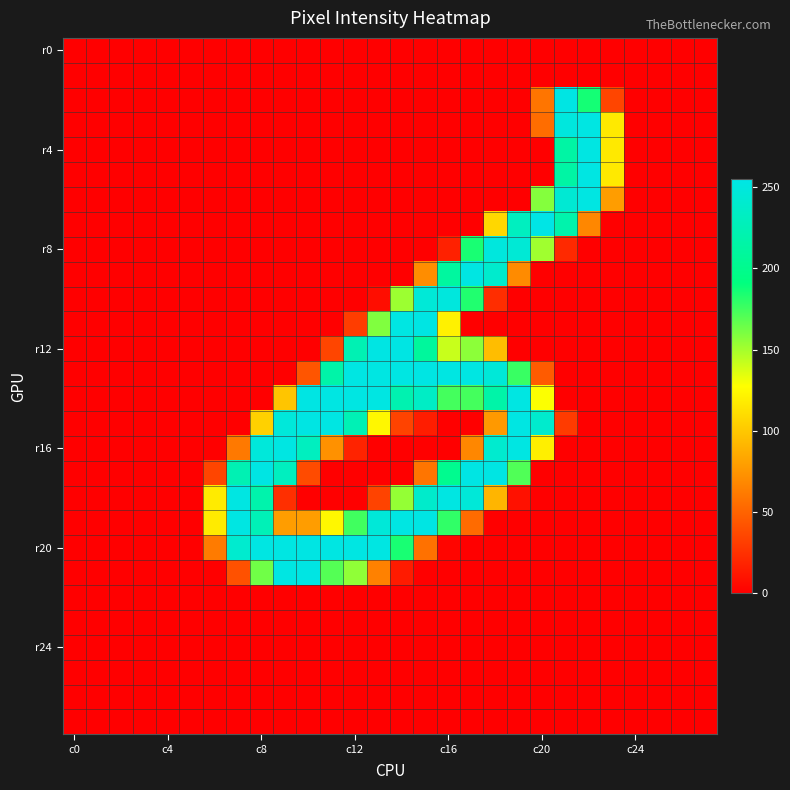

How many distinct data groups are displayed?

28